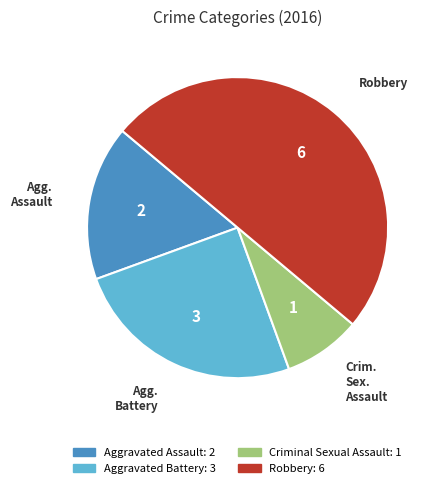

Combined, do Aggravated Assault and Criminal Sexual Assault account for over 50%?

No